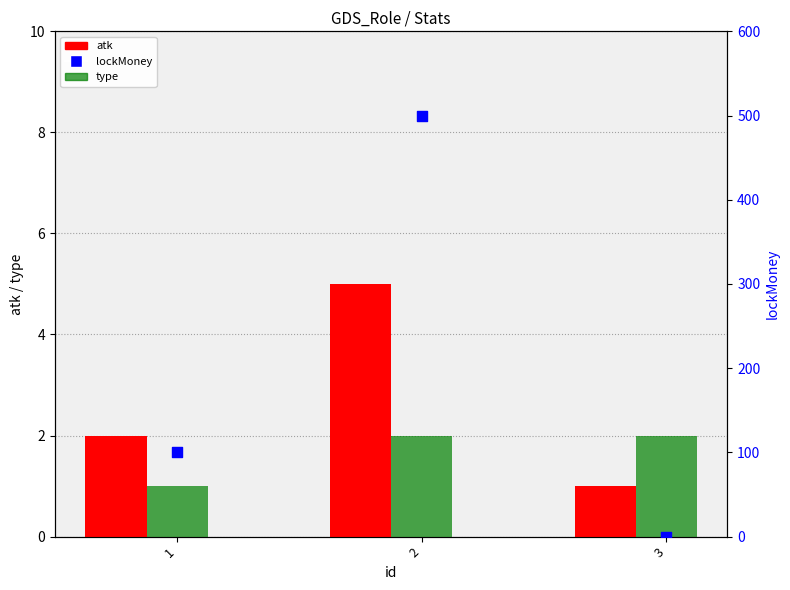

Is the value of lockMoney at 3 greater than the value of atk at 2?

No